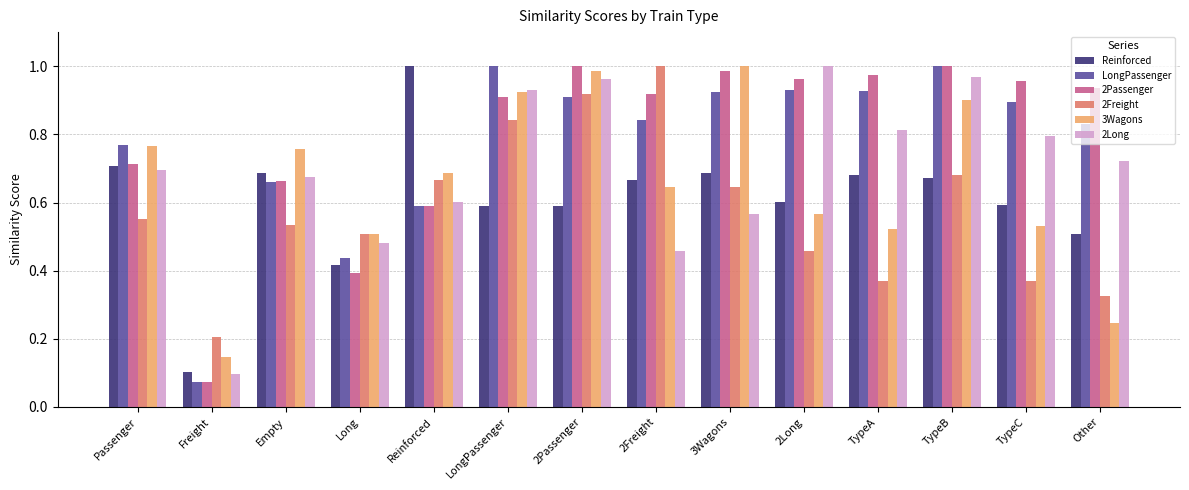

What is the sum of all 2Freight values?

8.1